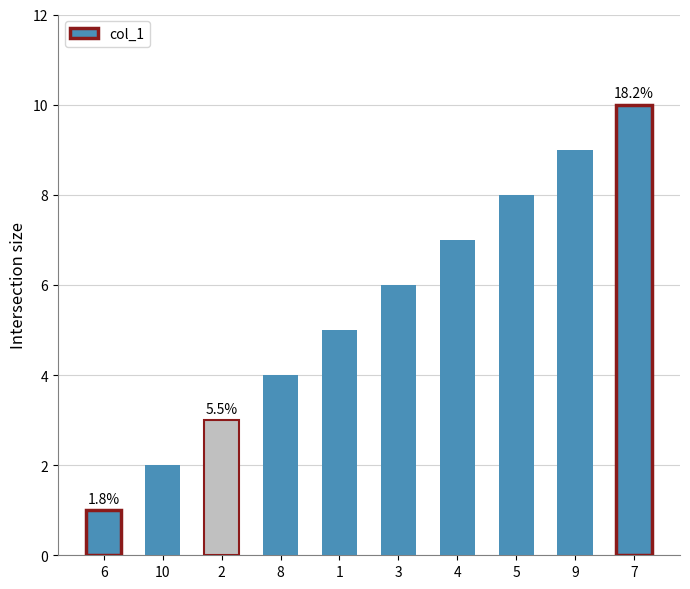

What is the approximate value at 9?

9